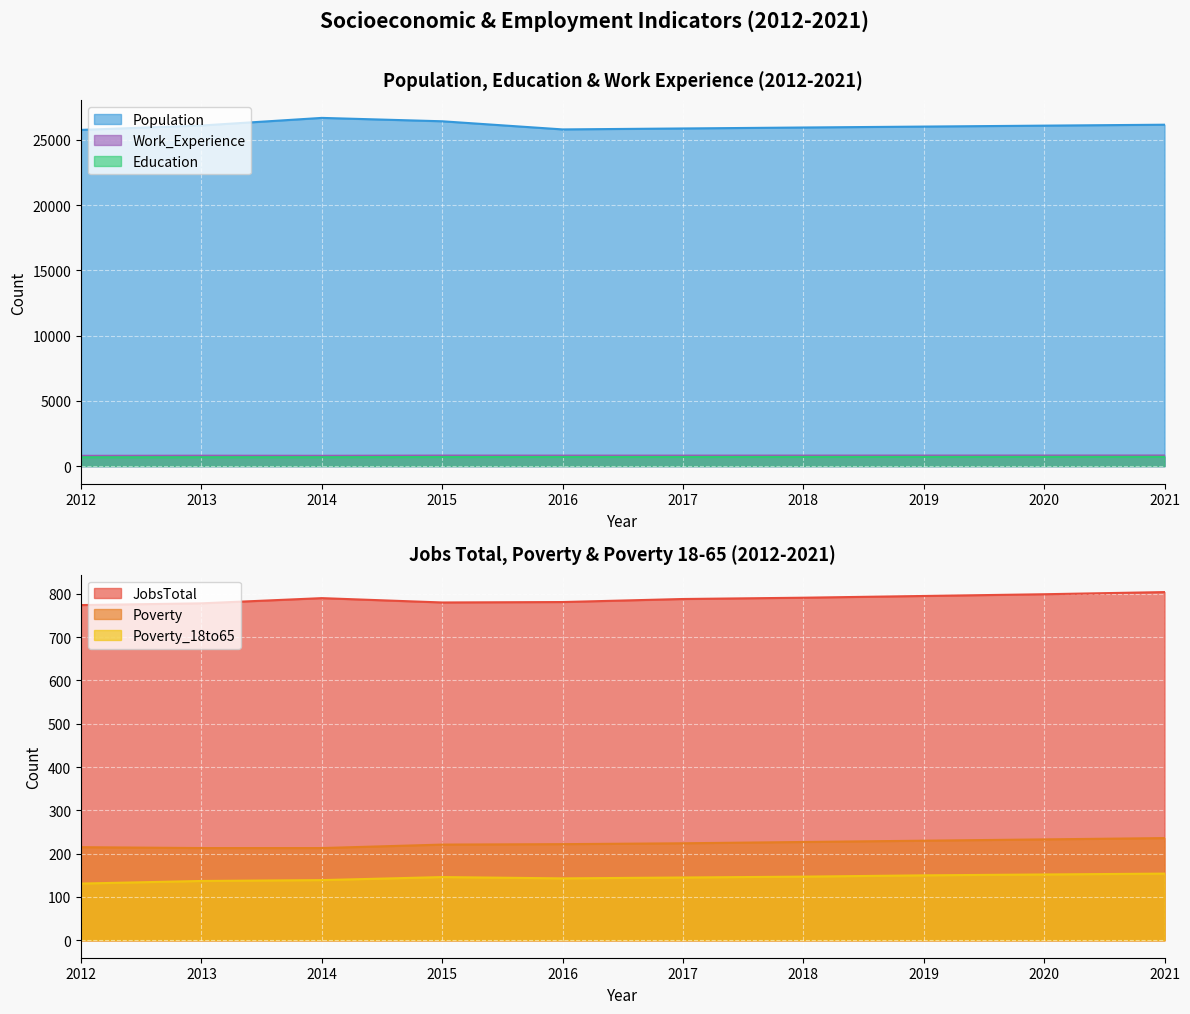

What is the difference between the highest and lowest values at 2016?

25662